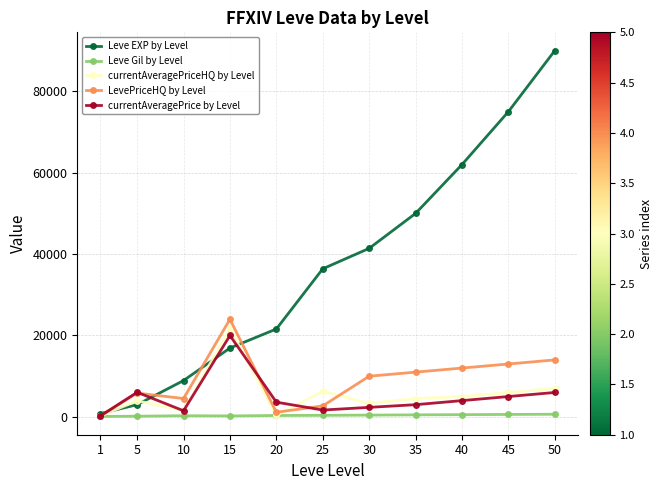

Between 5 and 25, which series saw the biggest shift?

Leve EXP by Level